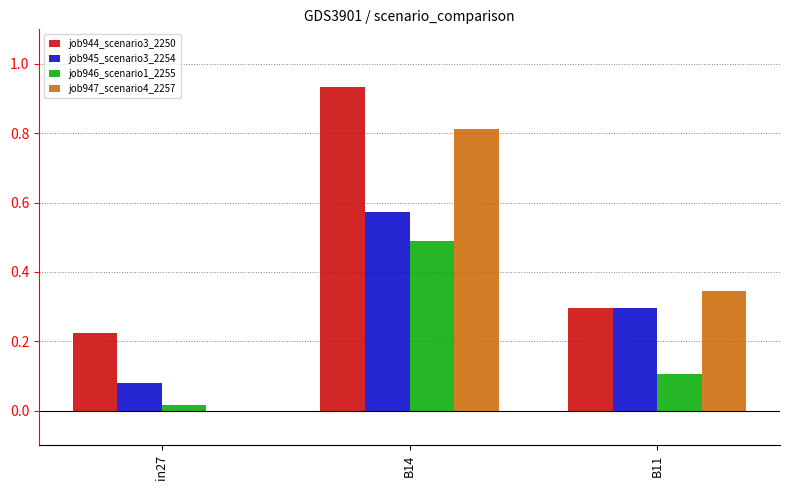

What is the average value of the job947_scenario4_2257 series?

0.4